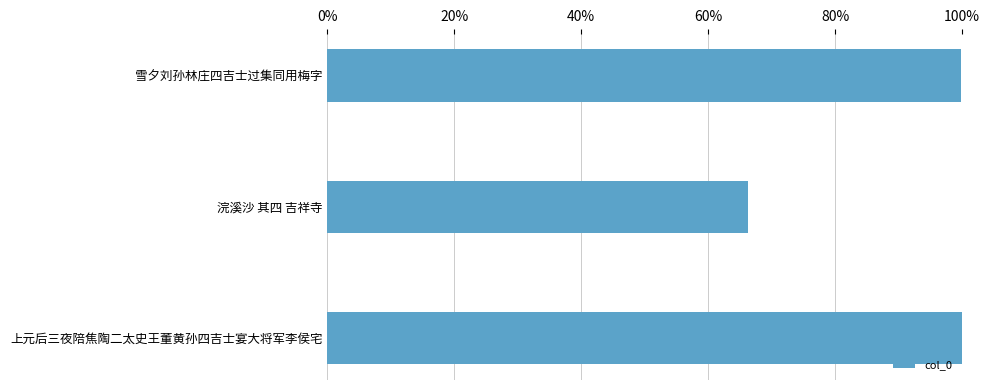

Does the chart contain any negative values?

No